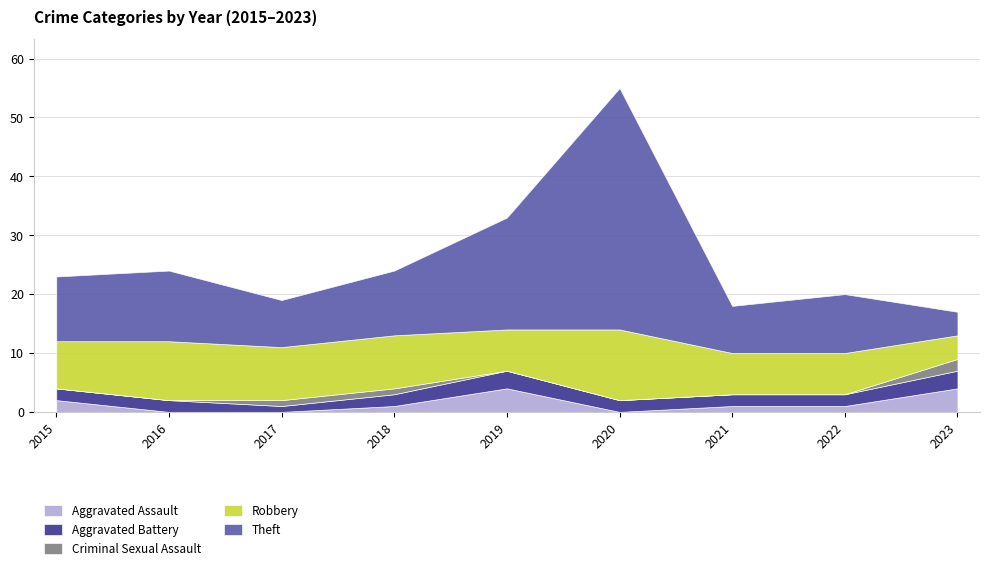

Is it true that Aggravated Battery equals 1 at 2022?

False